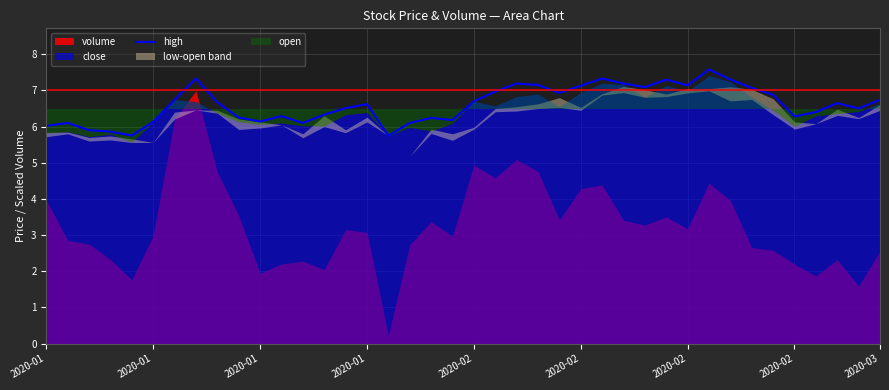

How many interior local peaks (higher than both neighbors) does the data have?

10